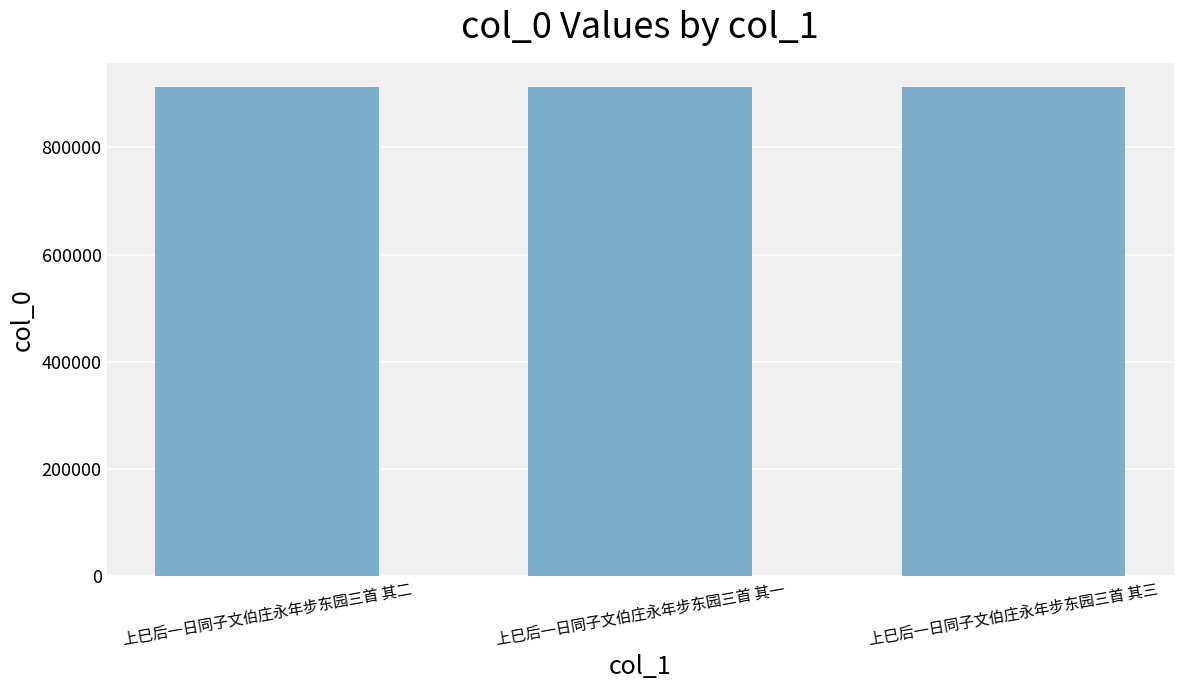

What is the approximate value at 上巳后一日同子文伯庄永年步东园三首 其二?

911918